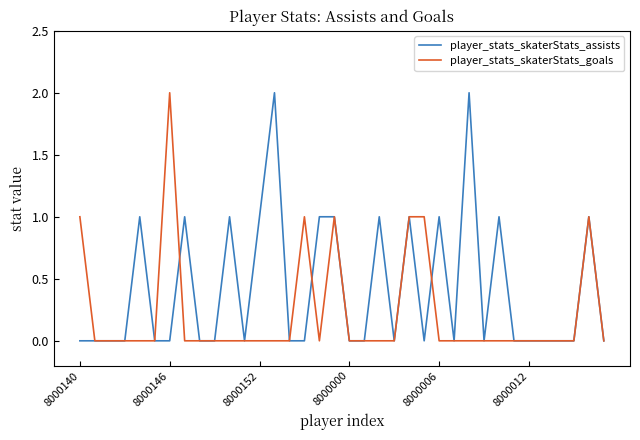

List the series in order of their overall mean, highest first.

player_stats_skaterStats_assists, player_stats_skaterStats_goals